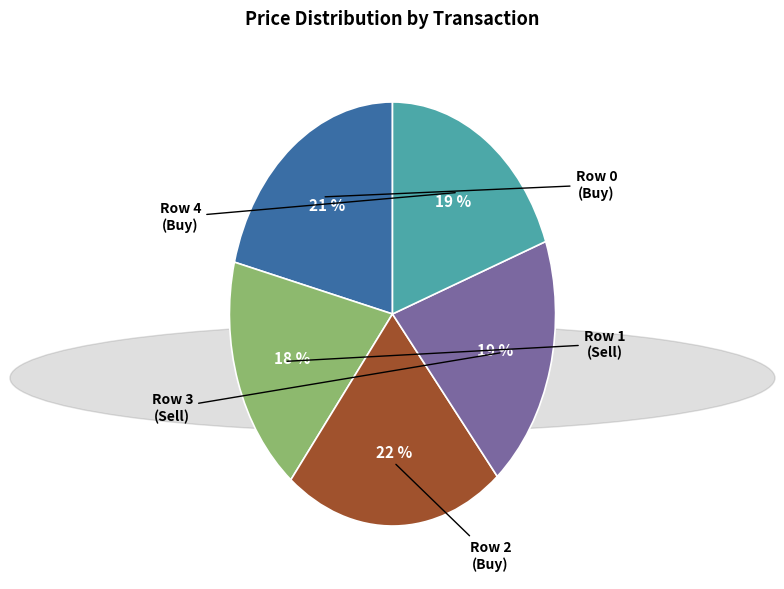

Is there a majority slice in this chart?

No